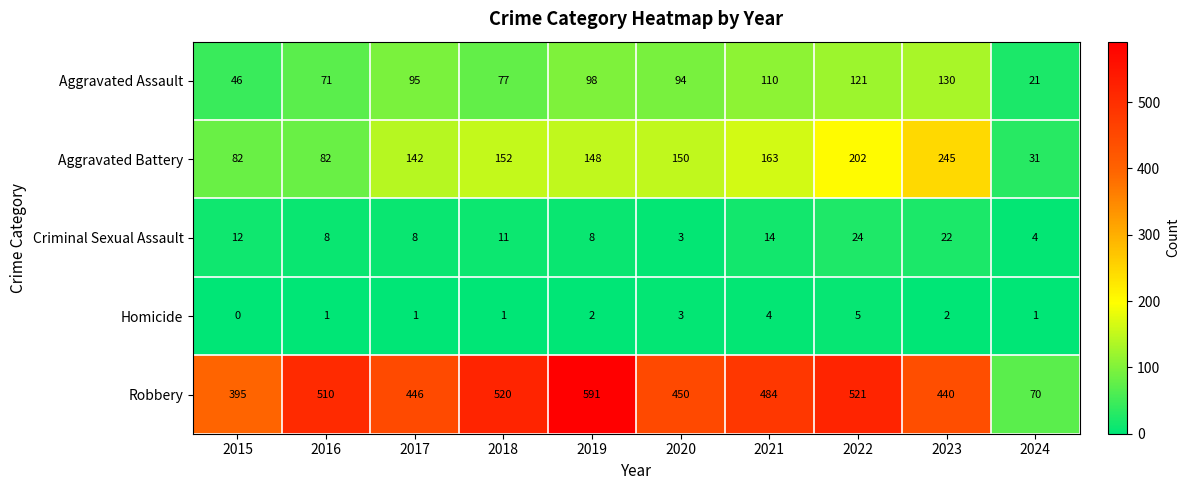

The Robbery series shows 823 at 2022. True or false?

False